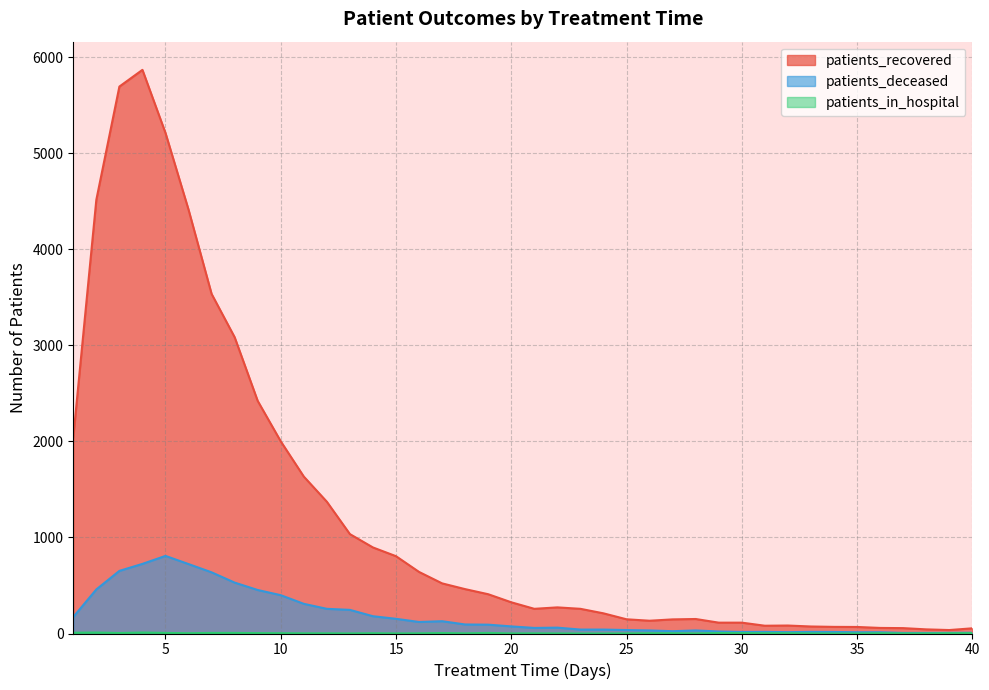

Where is patients_deceased nearest to the value 407?

10